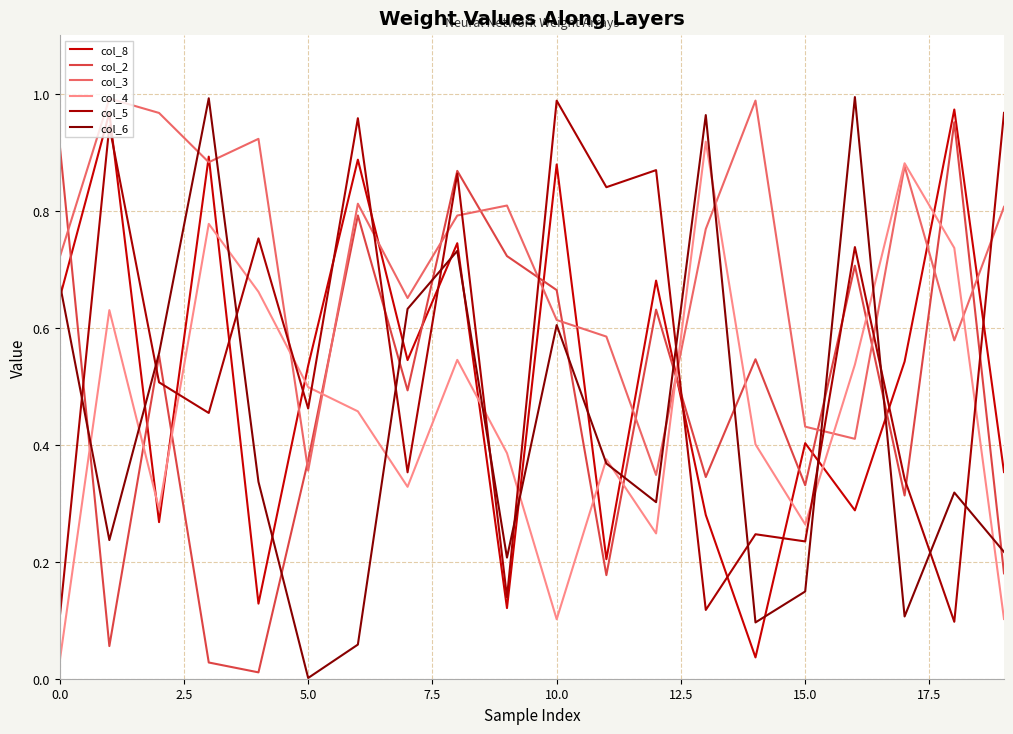

What are all the series names shown in the legend?

col_8, col_2, col_3, col_4, col_5, col_6